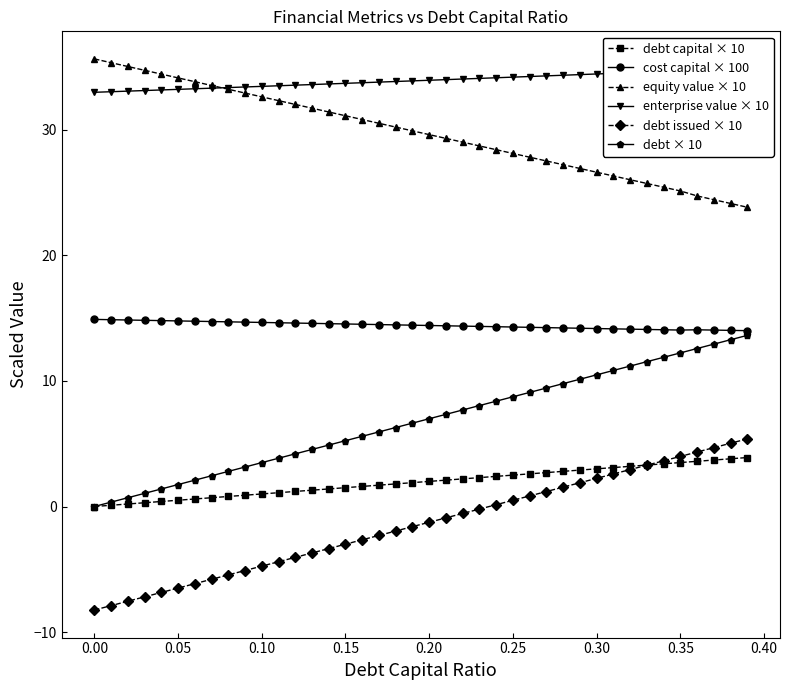

What is the highest value of the equity value × 10 series?

35.6